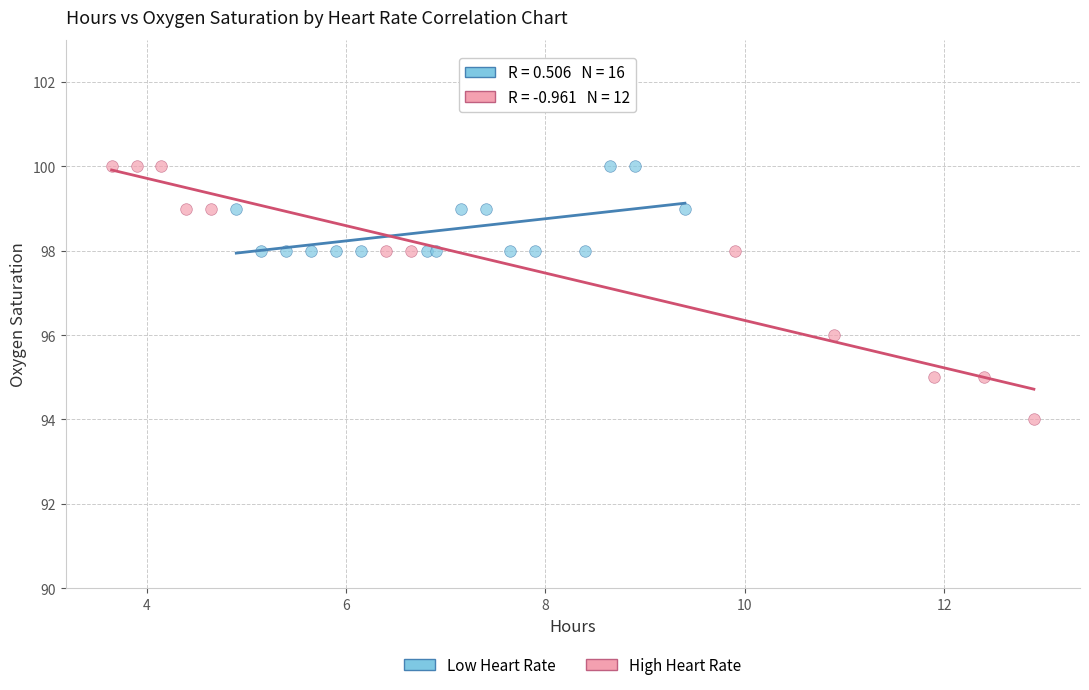

Which series reaches the minimum Y coordinate?

High Heart Rate